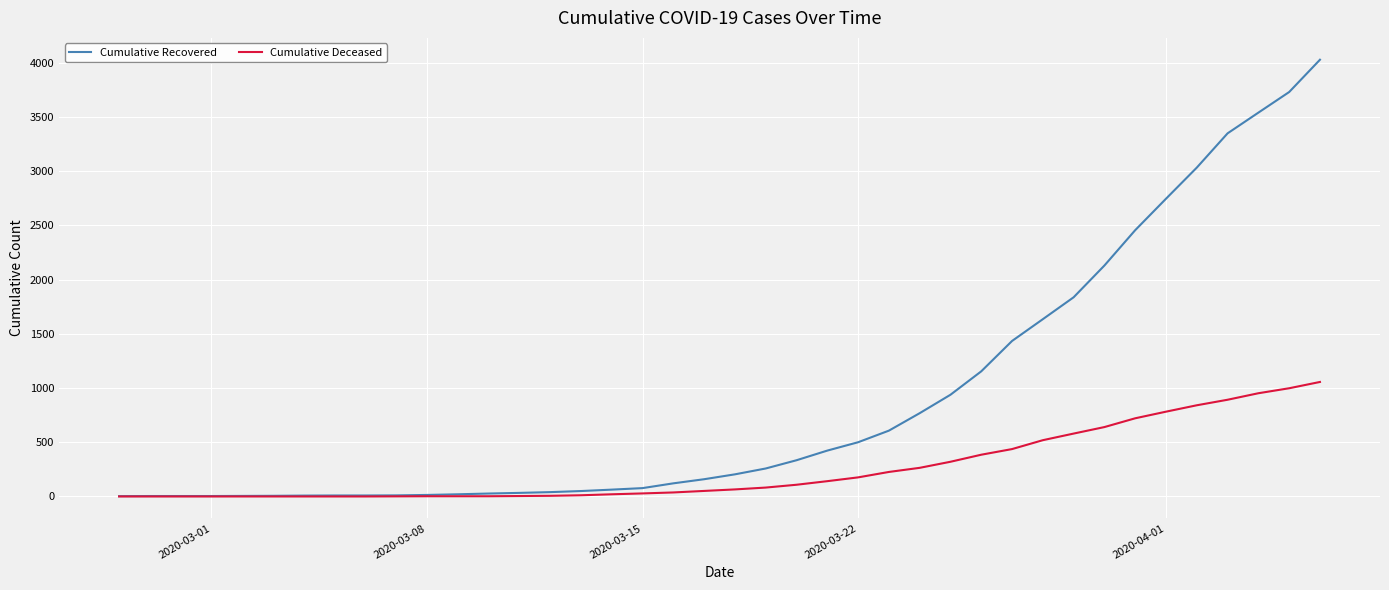

Rank the series by their maximum value, from highest to lowest.

Cumulative Recovered, Cumulative Deceased